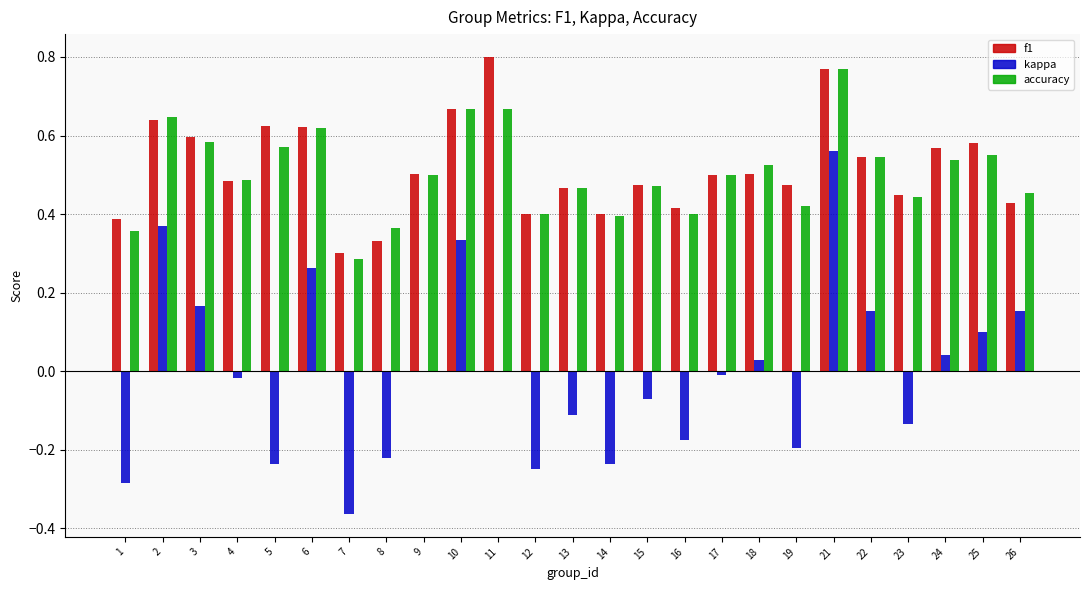

Which label corresponds to the largest value in the chart?

11